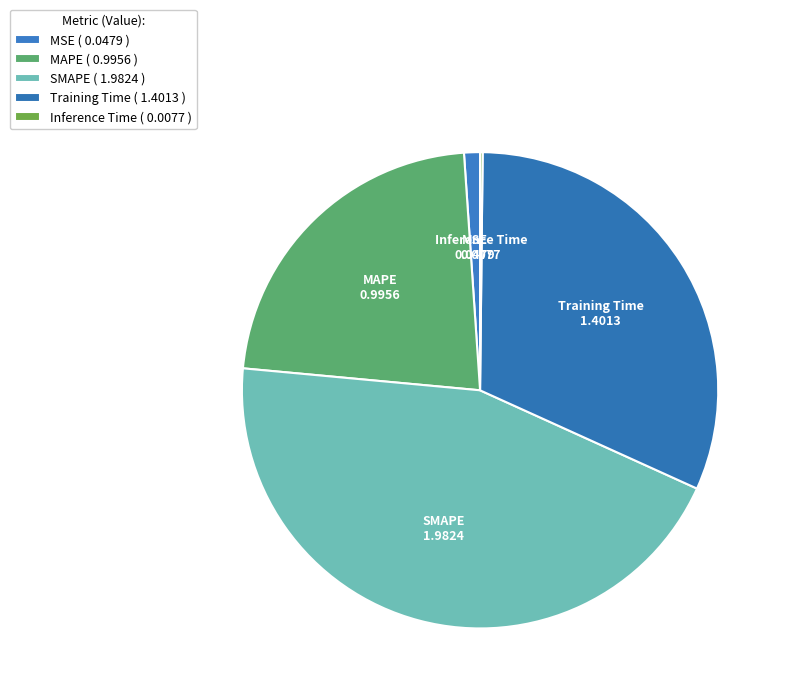

Which slice is the largest?

SMAPE